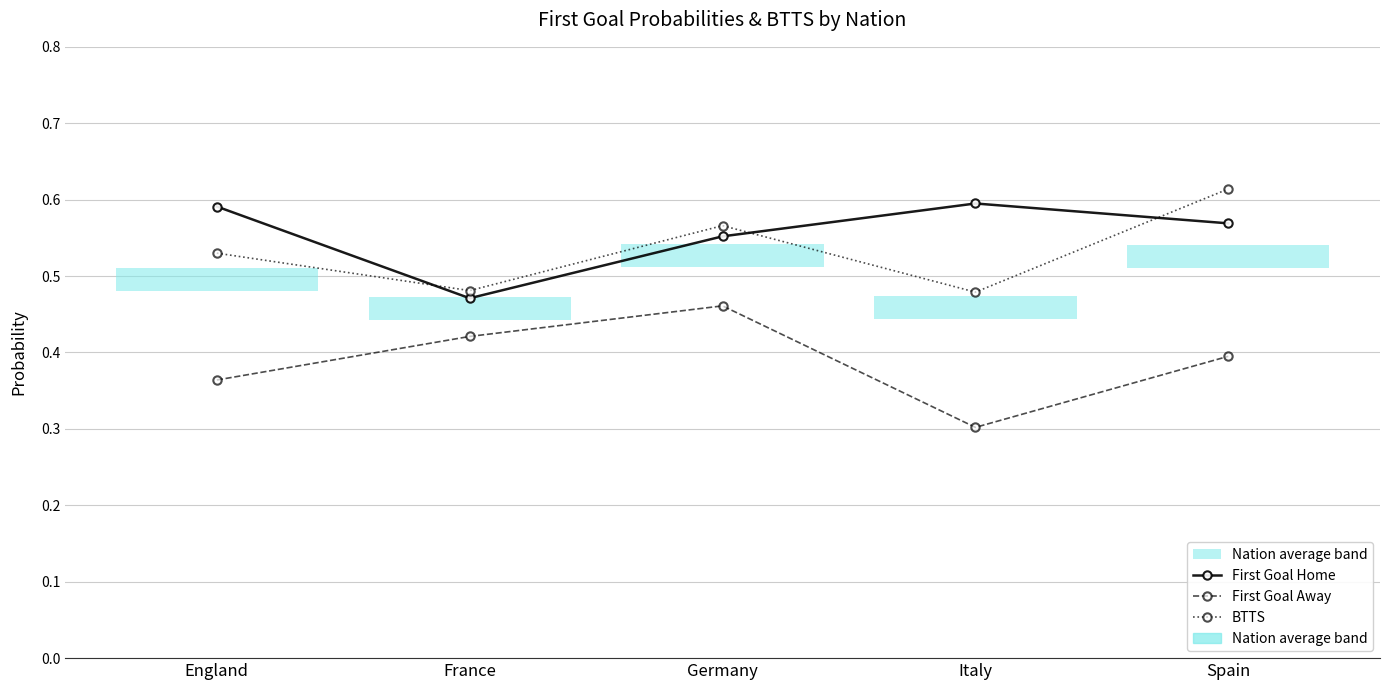

True or false: First Goal Home has a value of 0.4 at Italy.

False